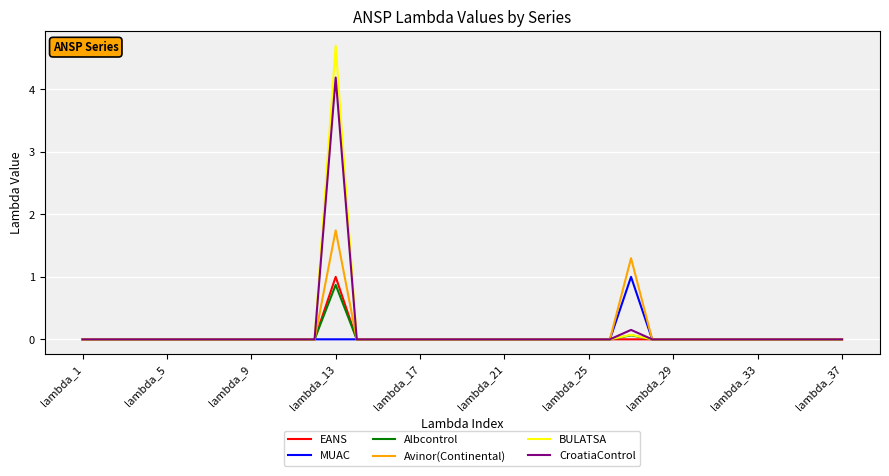

What is the maximum value for BULATSA?

4.7